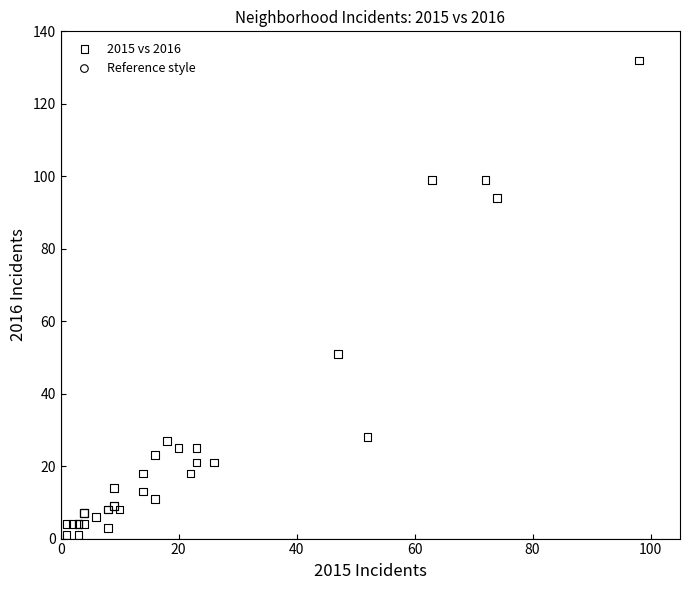

What Y value in the scatter plot is closest to 66?

51